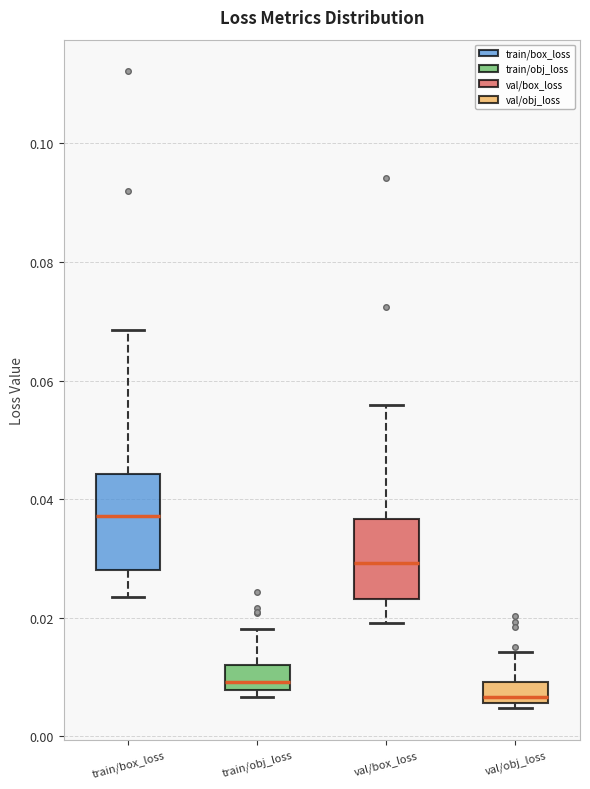

Which box's median line is the highest?

train/box_loss